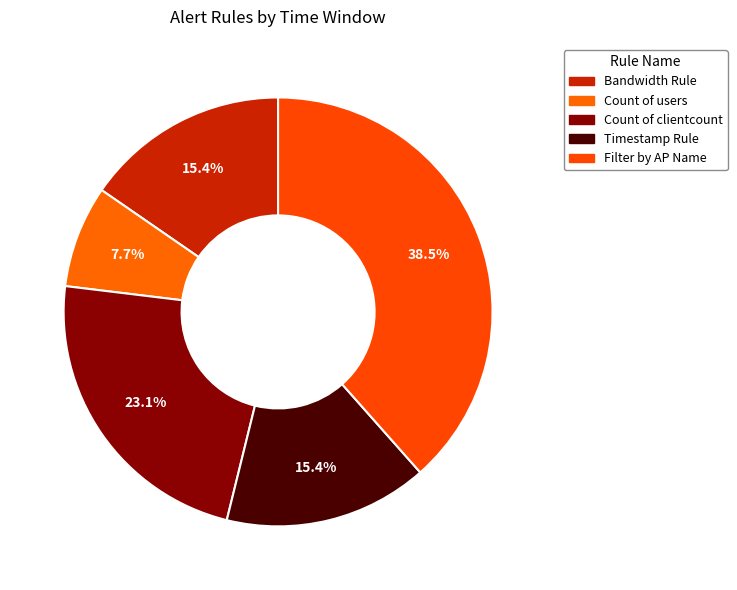

Count the number of slices in the pie.

5